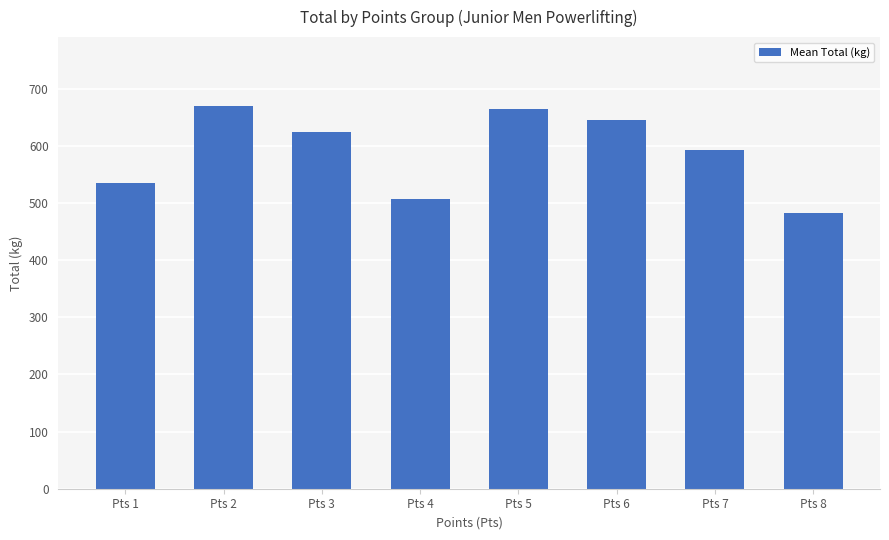

What is the ratio of the value at Pts 8 to the value at Pts 7?

0.8